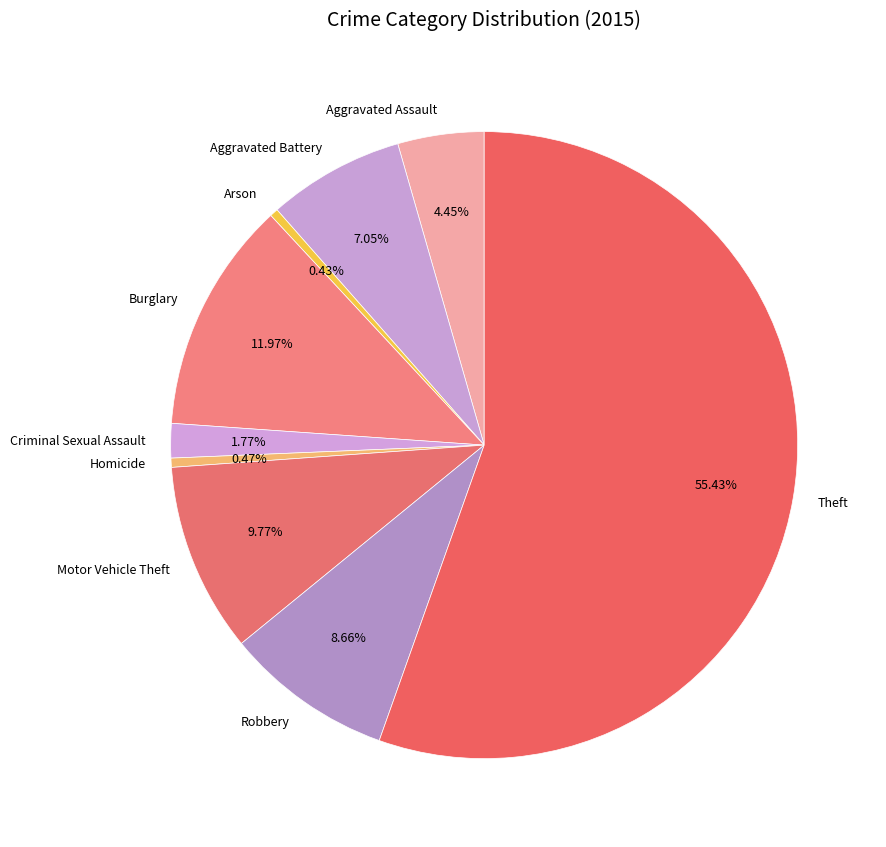

To the nearest percent, what portion does Criminal Sexual Assault represent?

2%